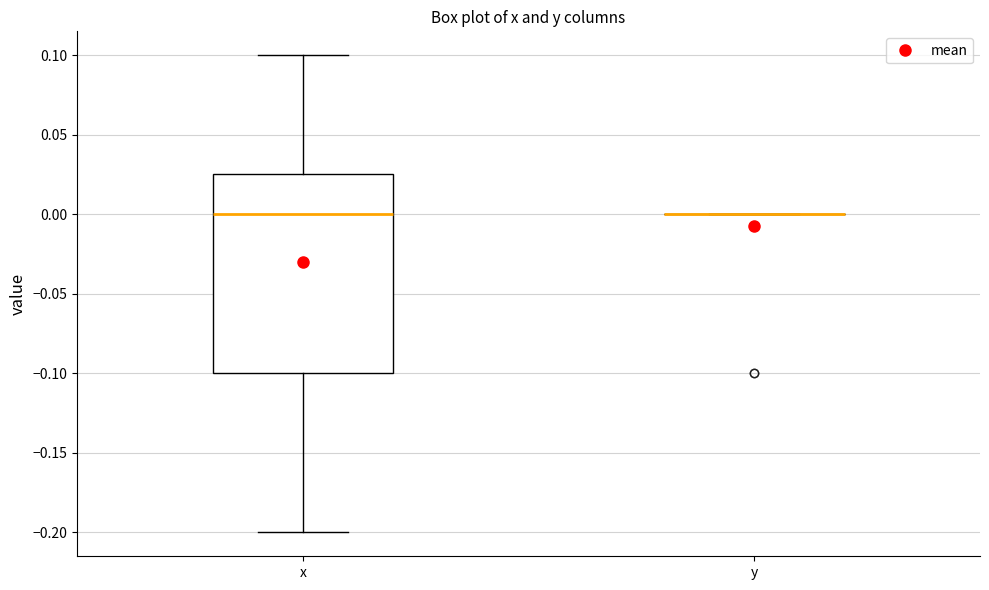

Reading left to right, transcribe this box plot: for each box, give where its median line is, the range the box spans, and where its two whiskers end, as read against the y-axis. The values are not printed on the chart, so give them approximately, as read against the axis.

x: median 0.000, box -0.100 to 0.025, whiskers -0.200 to 0.100
y: box collapsed to a line at 0.000, whiskers 0.000 to 0.000